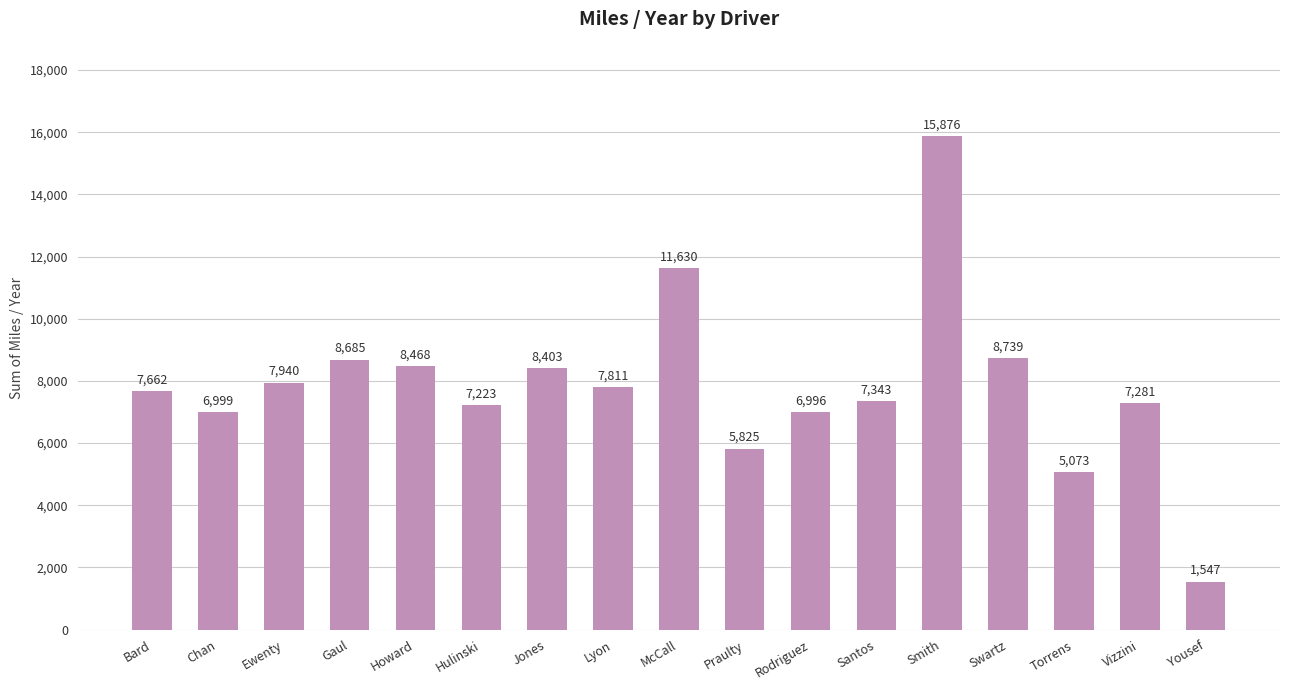

What is the approximate value at Jones?

8403.2